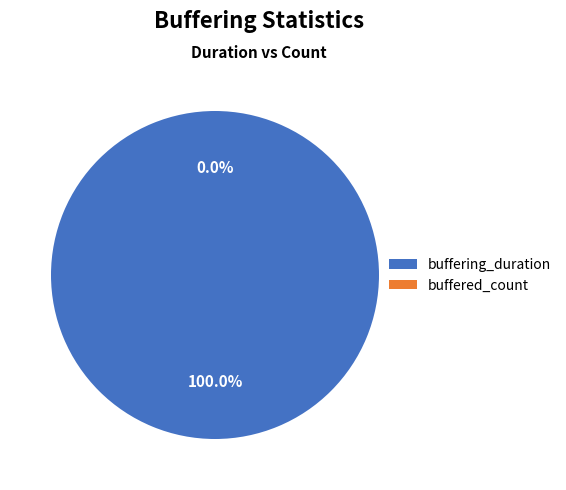

To the nearest percent, what is the difference between the buffering_duration and buffered_count slice percentages?

100%